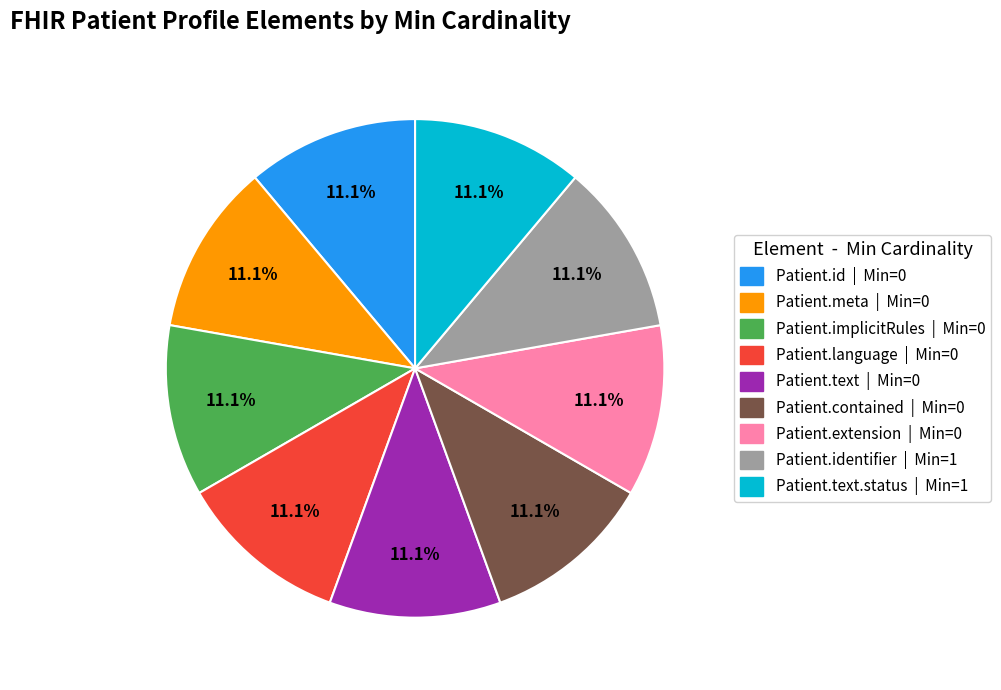

Does any single category account for the majority?

No